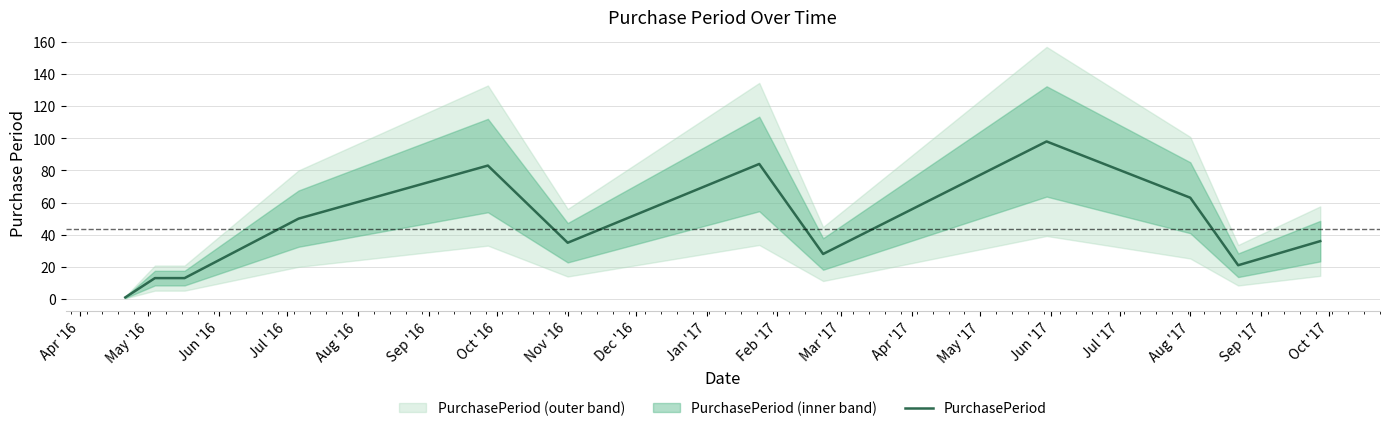

What is the maximum value for PurchasePeriod?

98